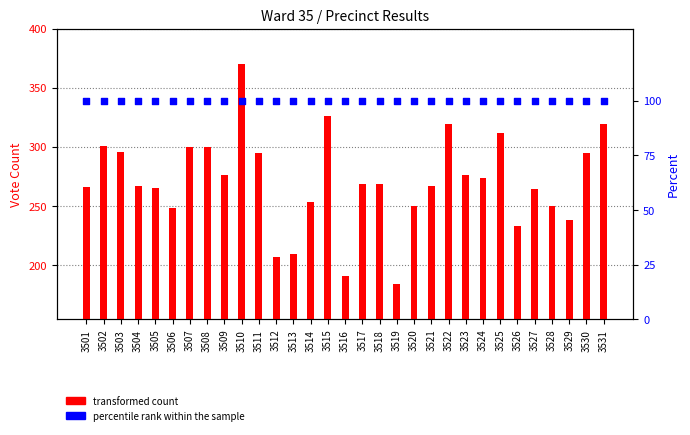

At which category is the sum across all series the highest?

3510